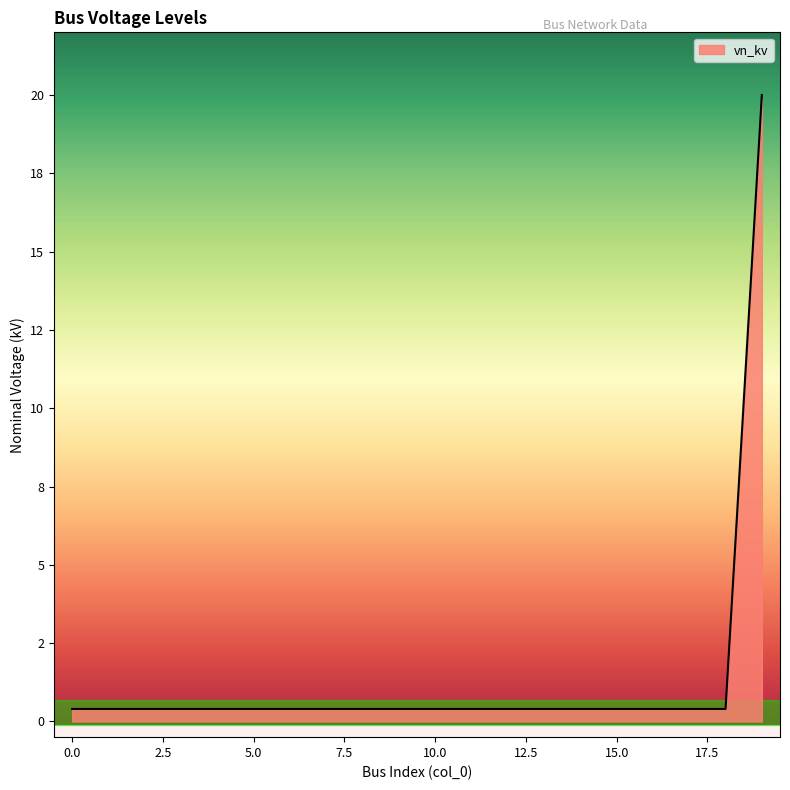

Does the chart have visible grid lines?

No